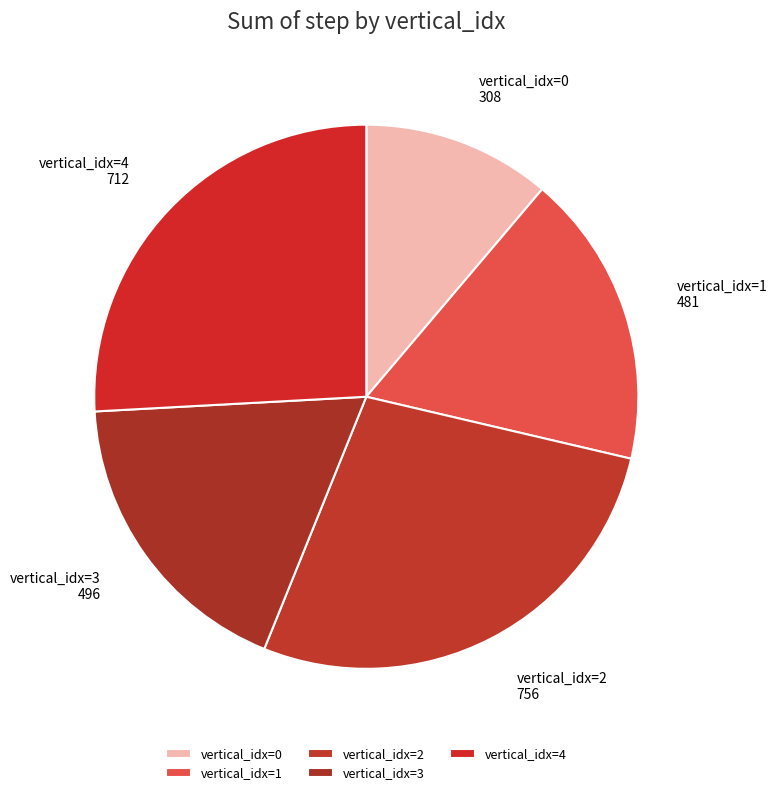

Between vertical_idx=0 and vertical_idx=2, which is larger?

vertical_idx=2